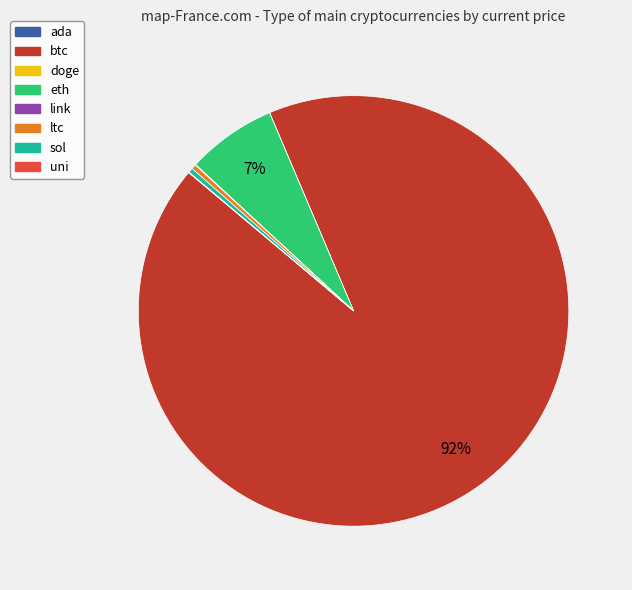

Does btc represent more than half of the total?

Yes